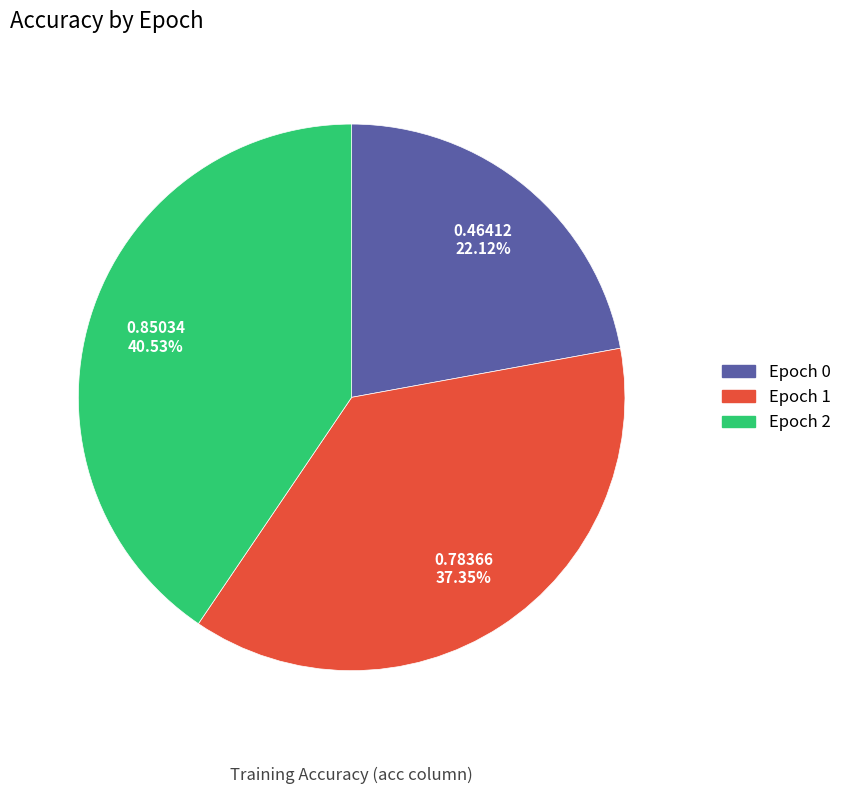

Between Epoch 0 and Epoch 2, which is larger?

Epoch 2